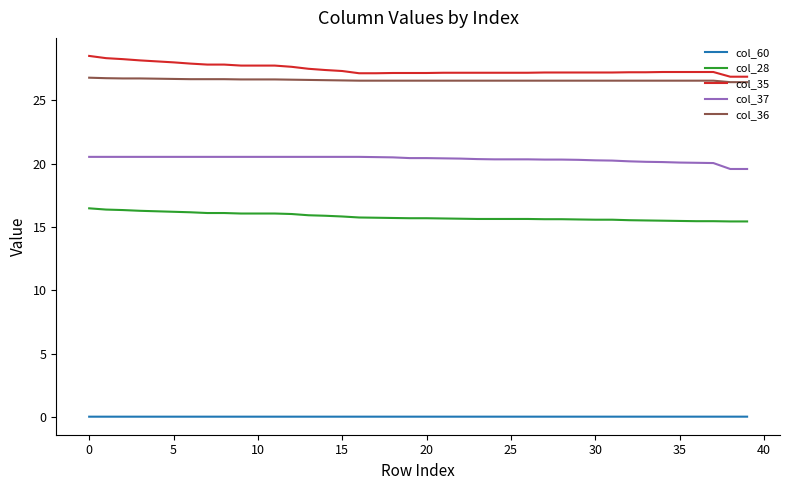

Which series has the largest total across all categories?

col_35